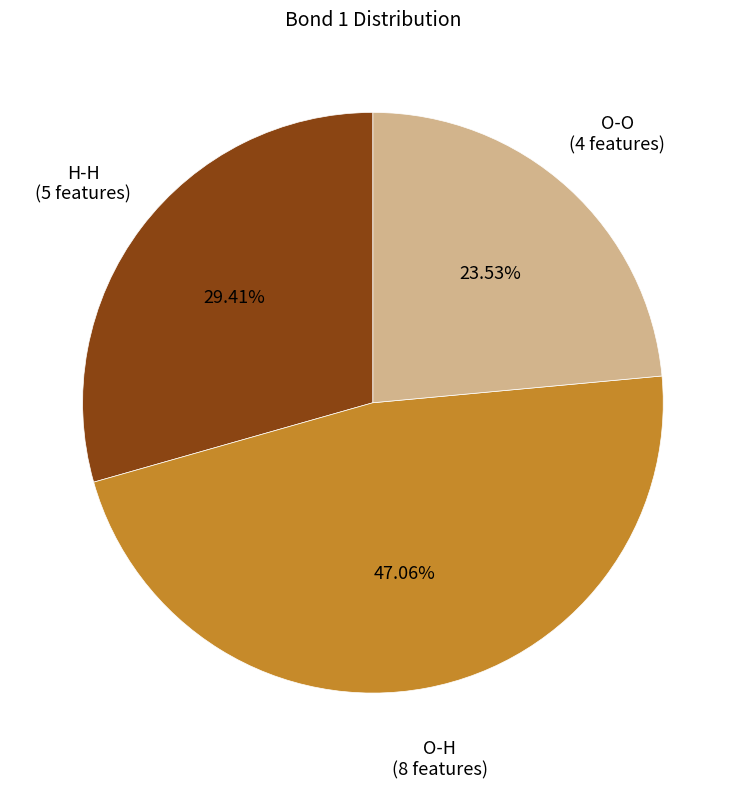

Is there a majority slice in this chart?

No